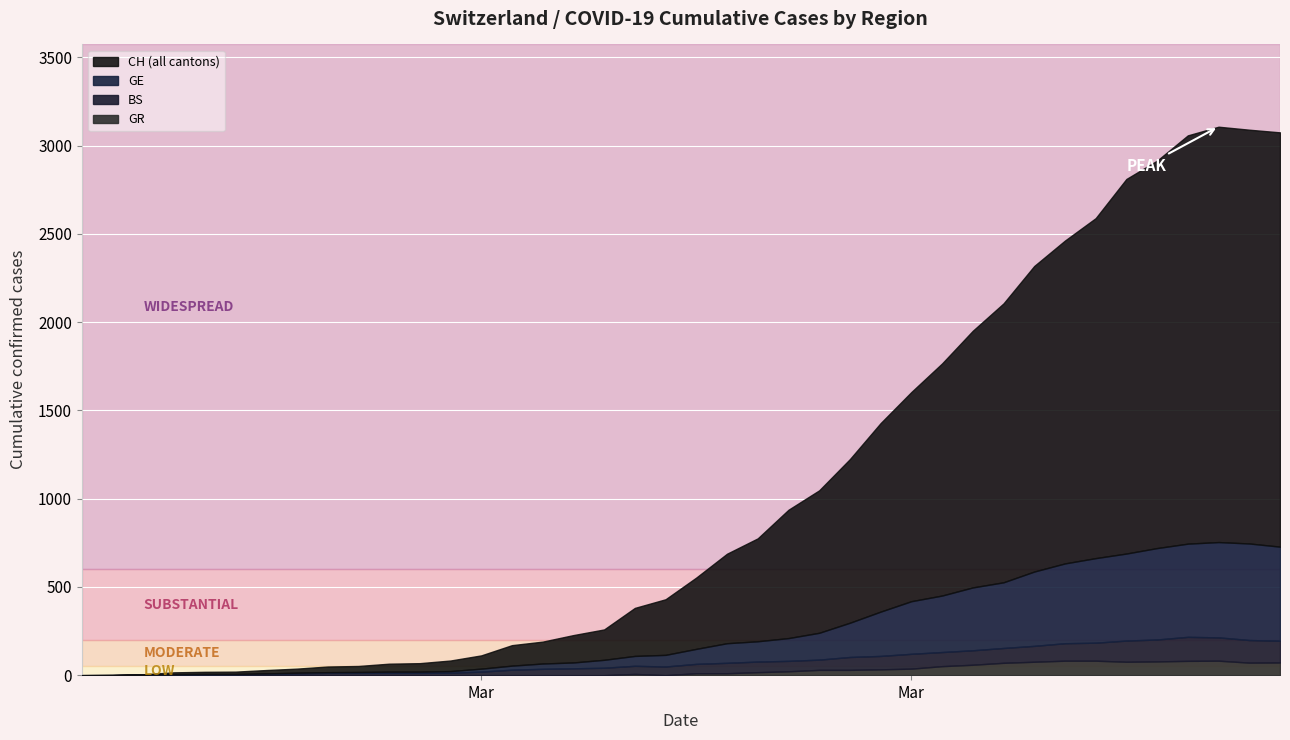

List the series in order of their peak value, lowest first.

GR, BS, GE, CH